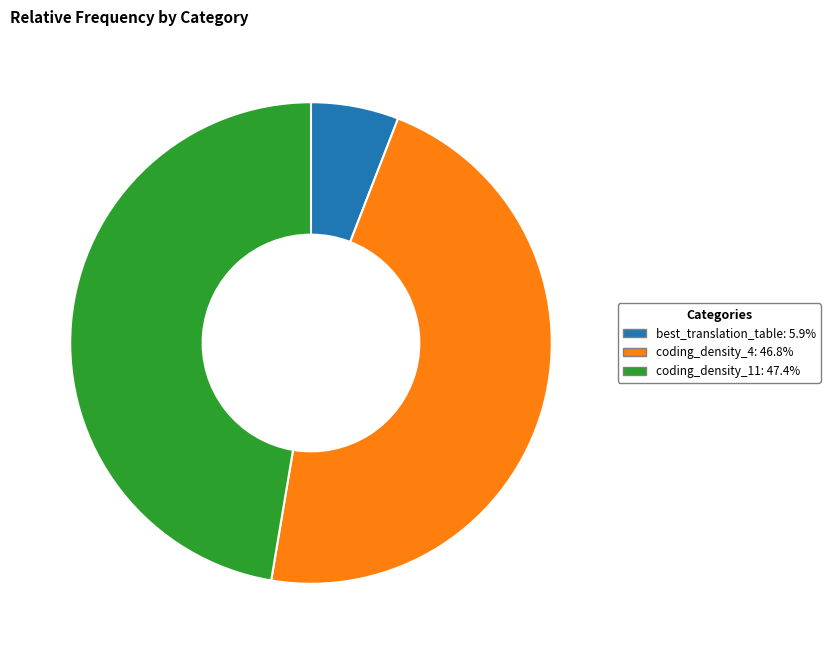

True or false: coding_density_4 accounts for 47% of the total.

True